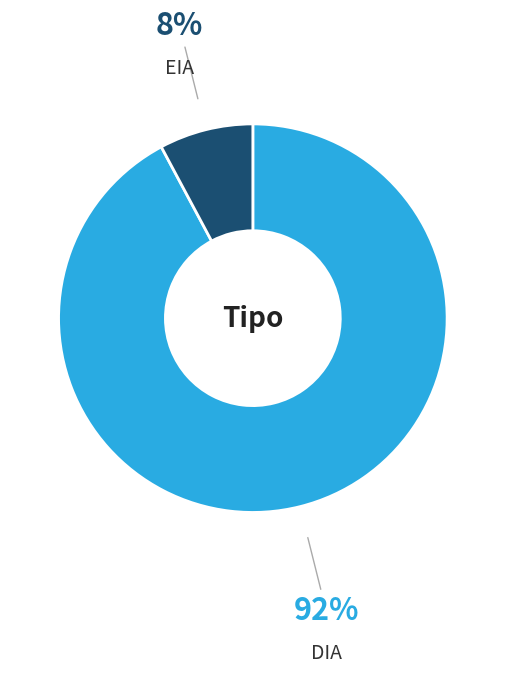

To the nearest percent, what percentage of the pie is DIA?

92%